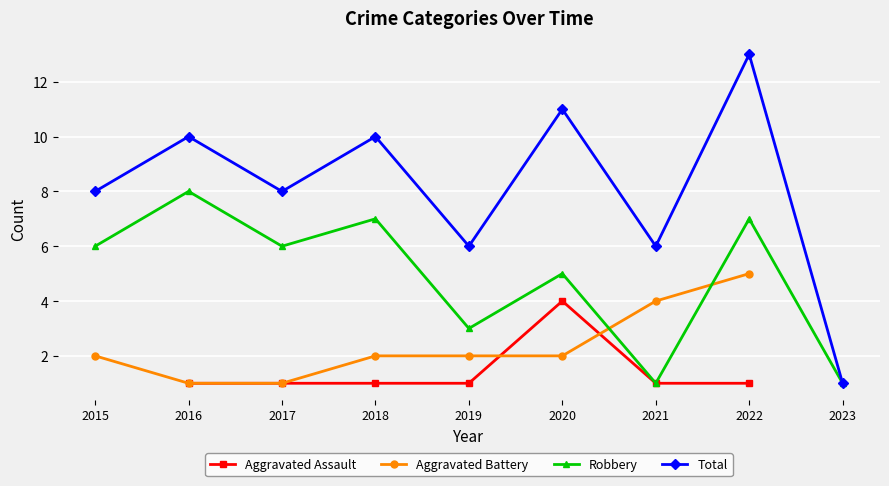

Does the chart display data point markers on the line(s)?

Yes